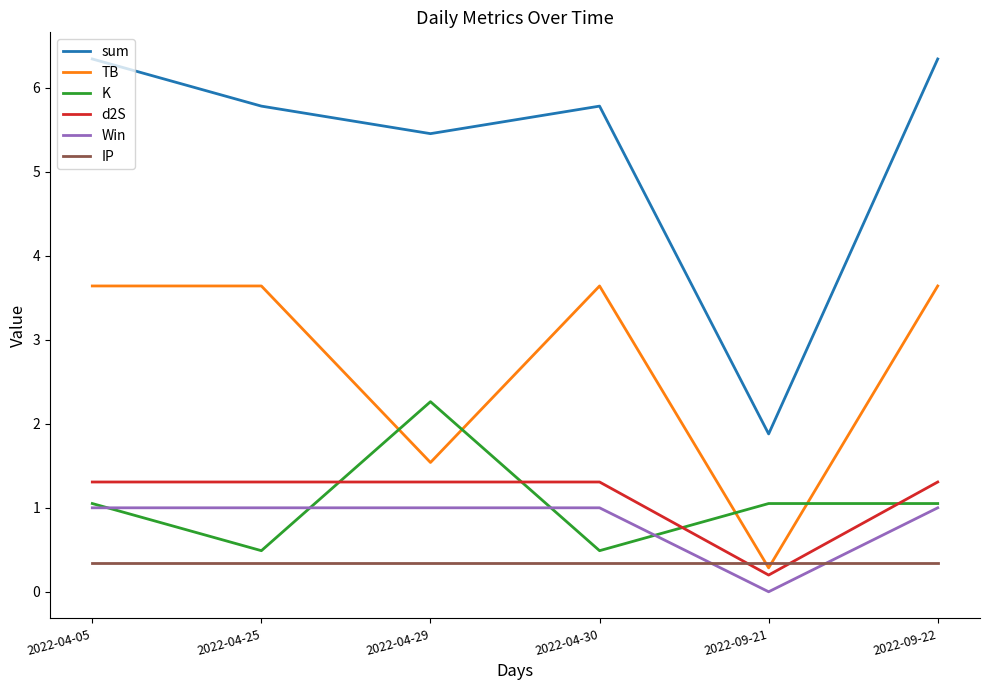

Which label corresponds to the smallest value in the chart?

2022-09-21